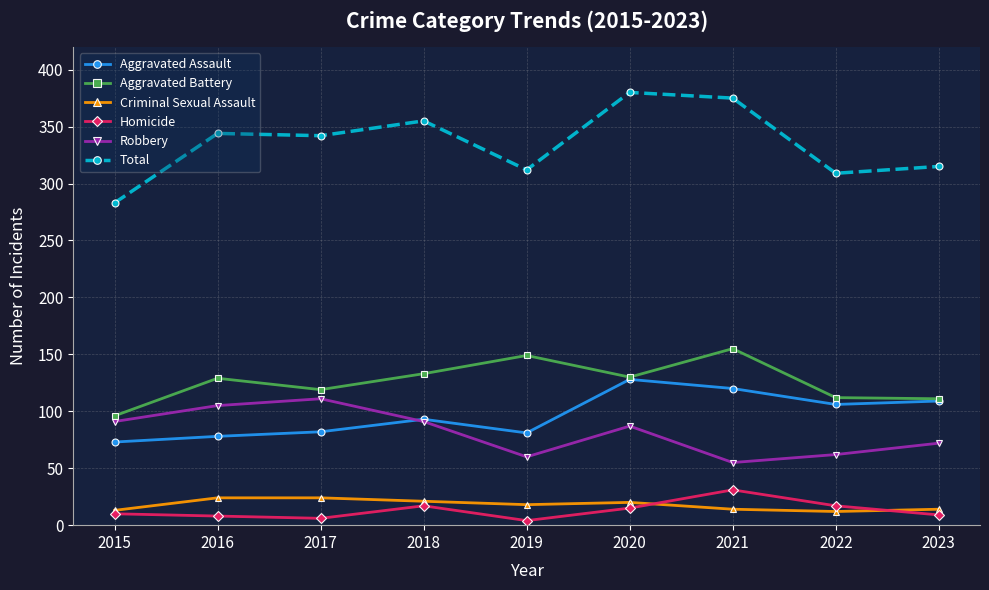

At how many categories does at least one series exceed 126?

9